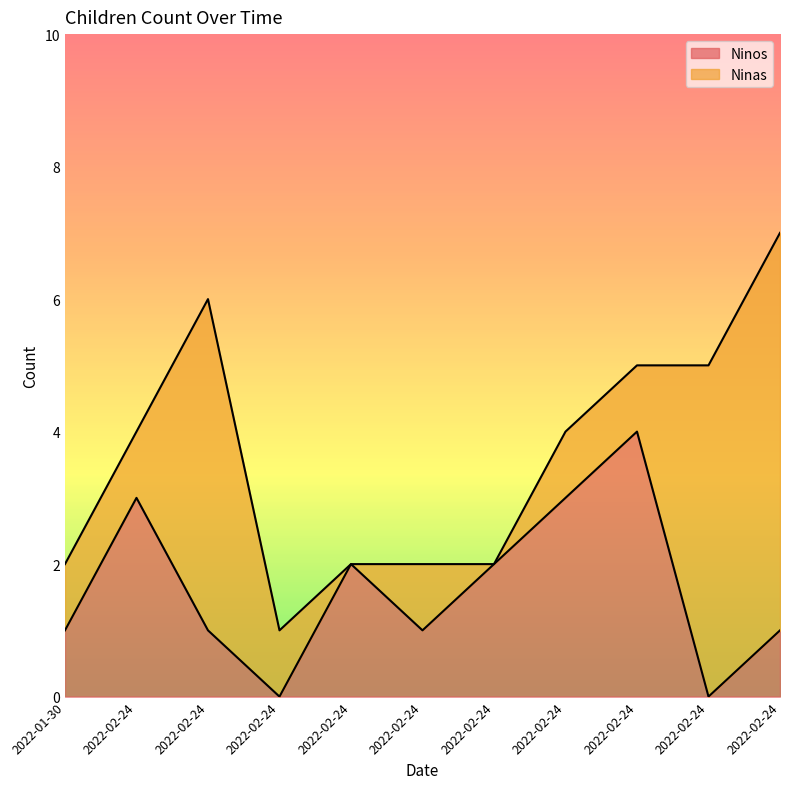

How many points are higher than both their immediate neighbors (excluding endpoints)?

3